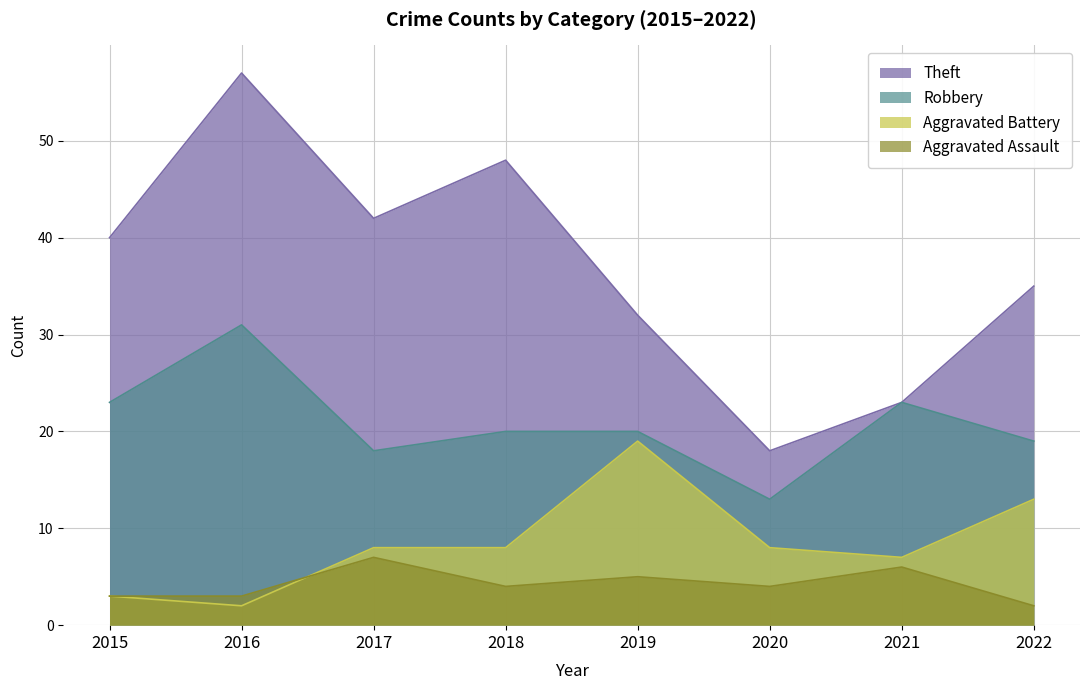

What is the value of the Aggravated Battery point at the 8th from the left?

13